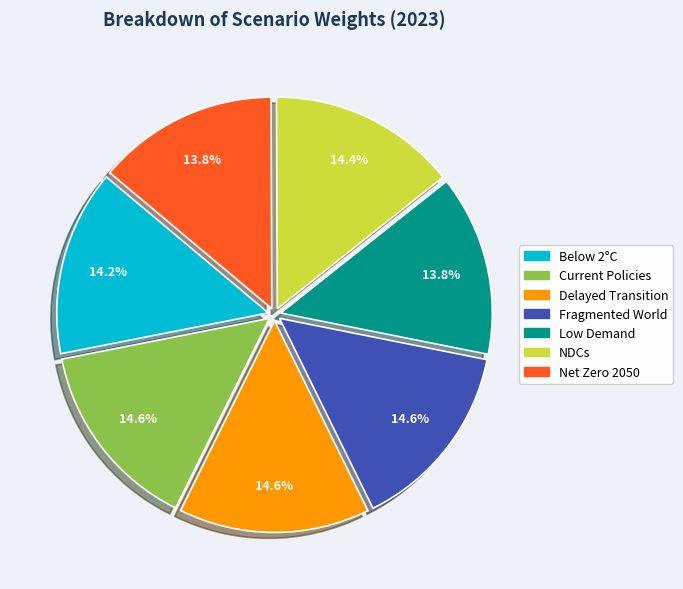

Is there a majority slice in this chart?

No